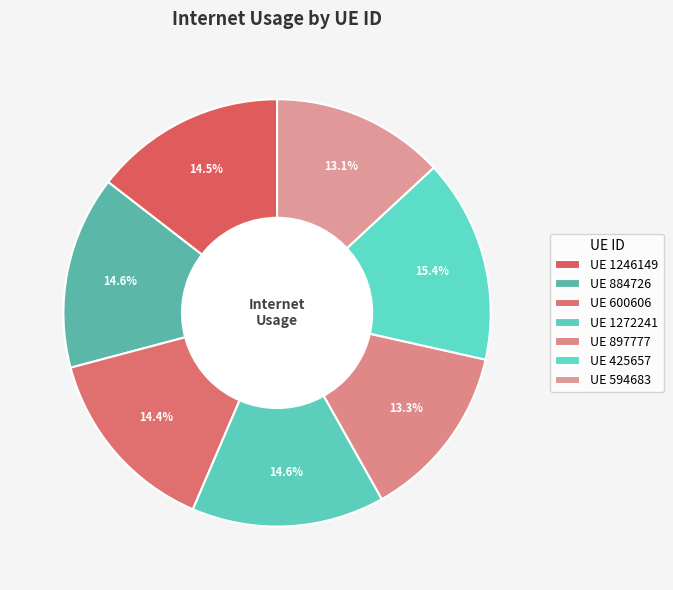

How many slices are in this pie chart?

7